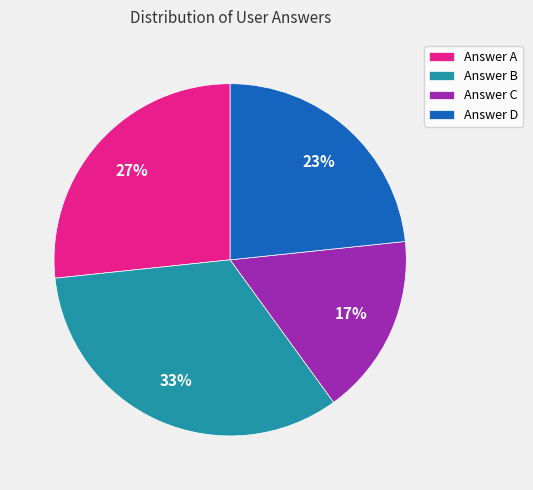

Does any single category account for the majority?

No